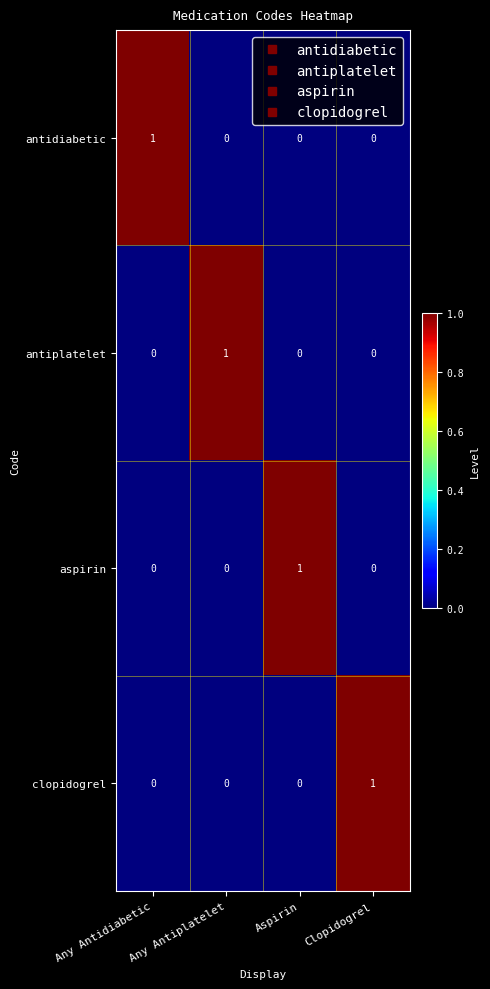

The value of clopidogrel at Any Antidiabetic is 0. True or false?

True